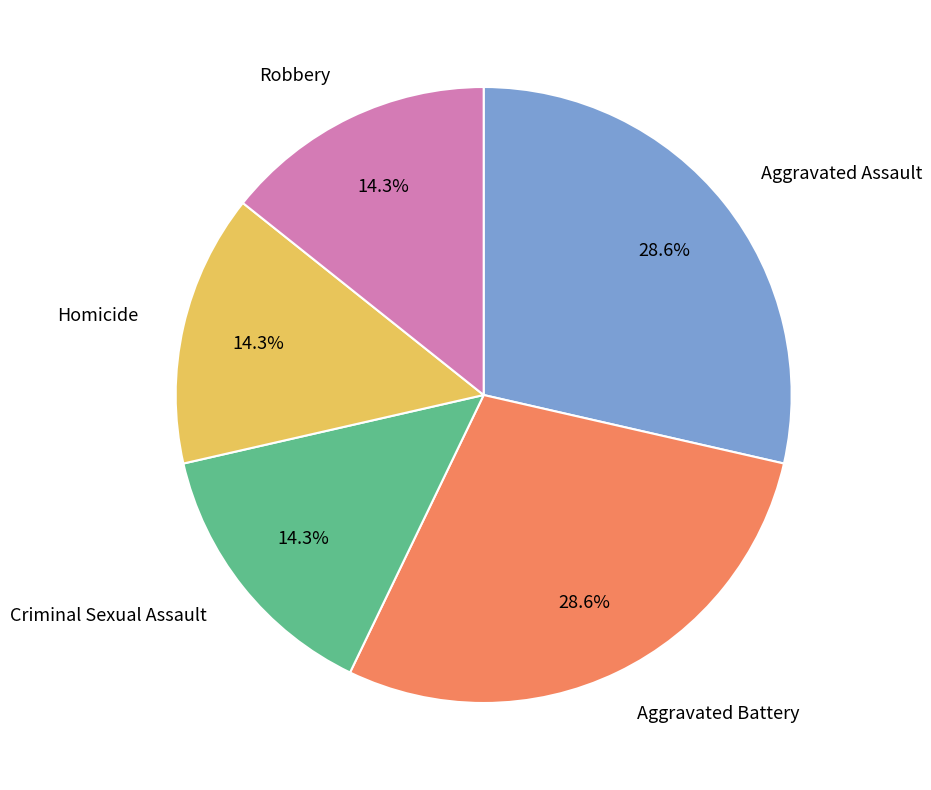

What percentage do Aggravated Battery and Criminal Sexual Assault together represent?

42.9%